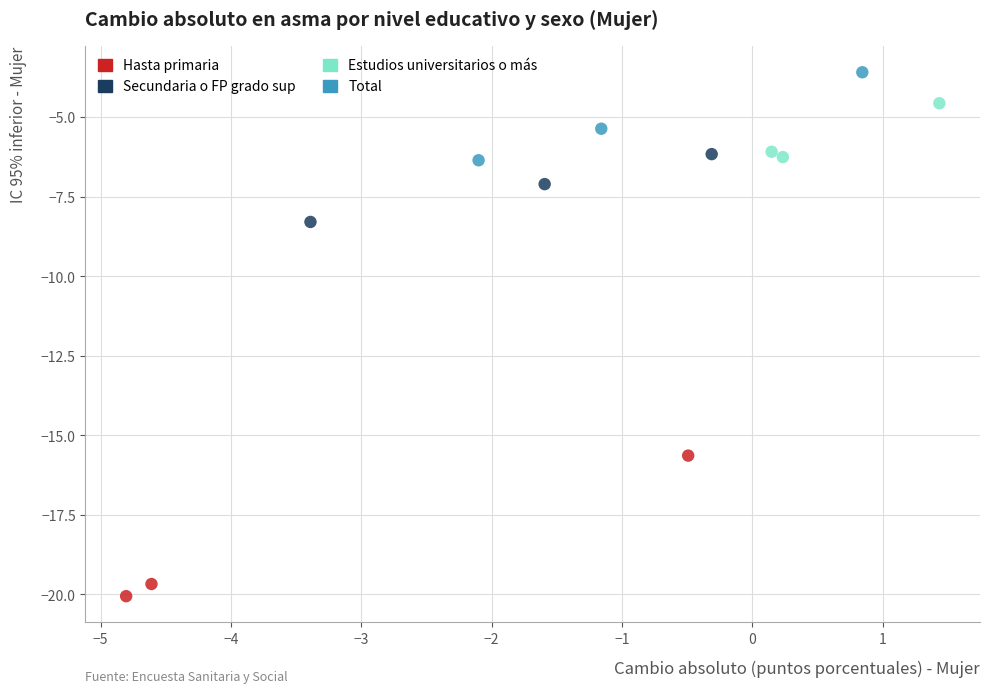

Which series reaches the maximum Y coordinate?

Total